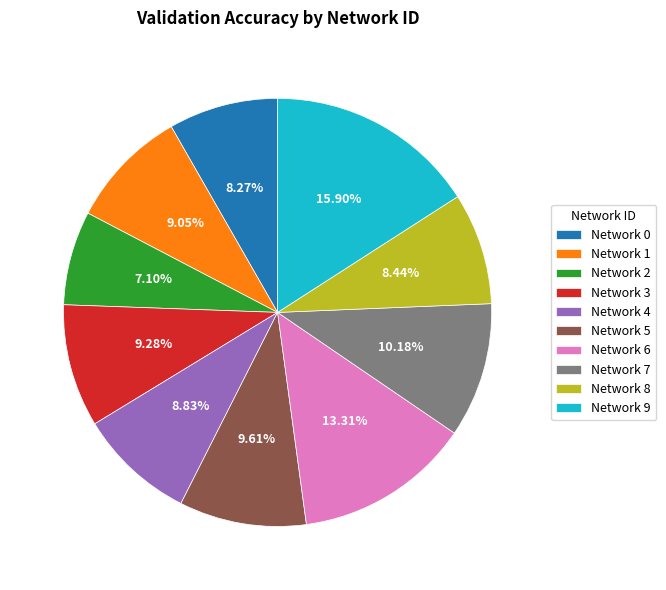

Count the number of slices in the pie.

10